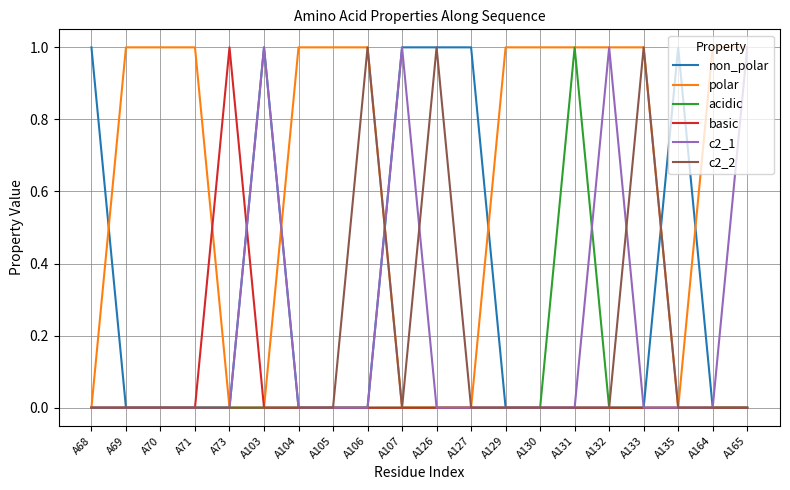

Count the number of categories in the chart.

20